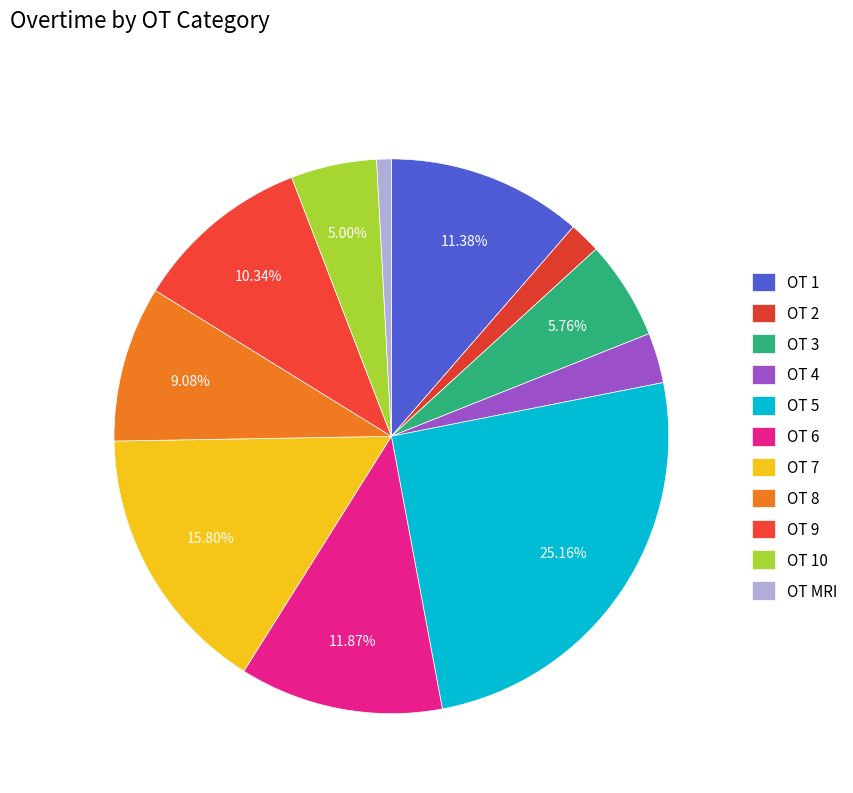

How many slices are in this pie chart?

11